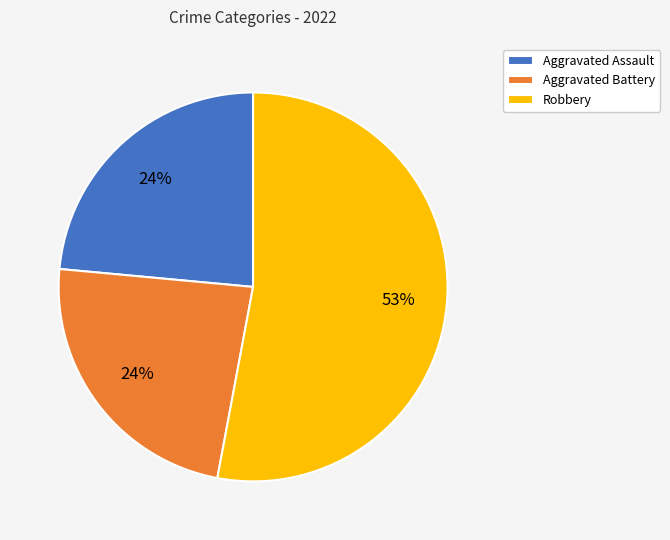

True or false: Aggravated Assault accounts for 14% of the total.

False